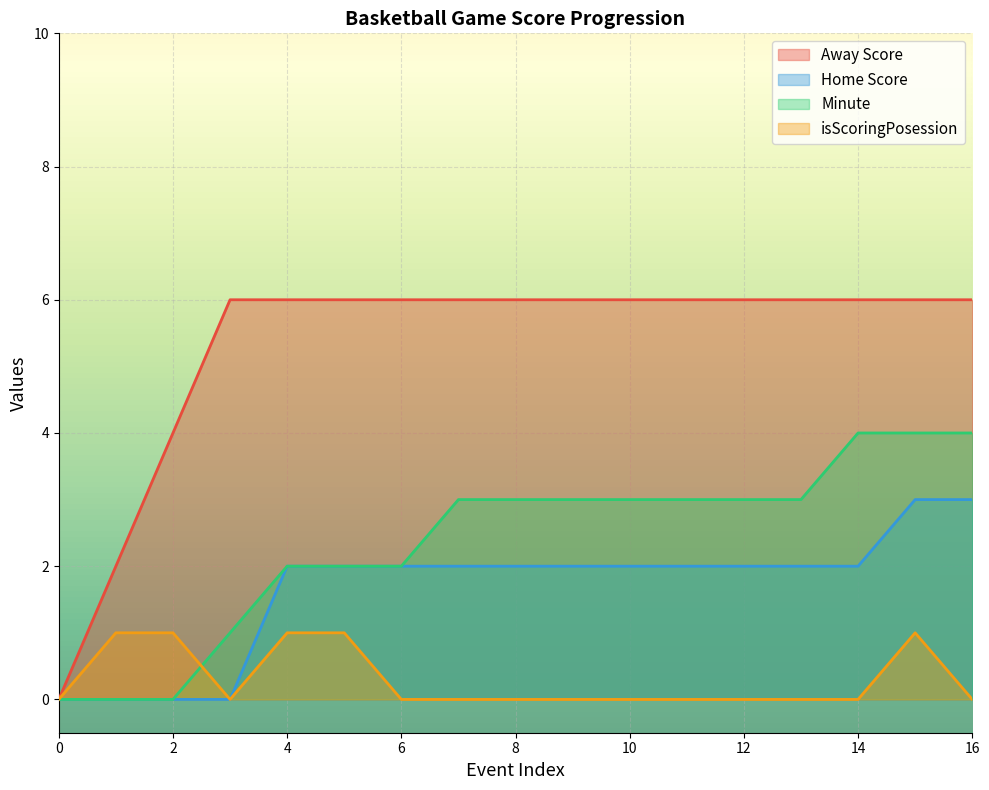

How many lines are shown in the chart?

4